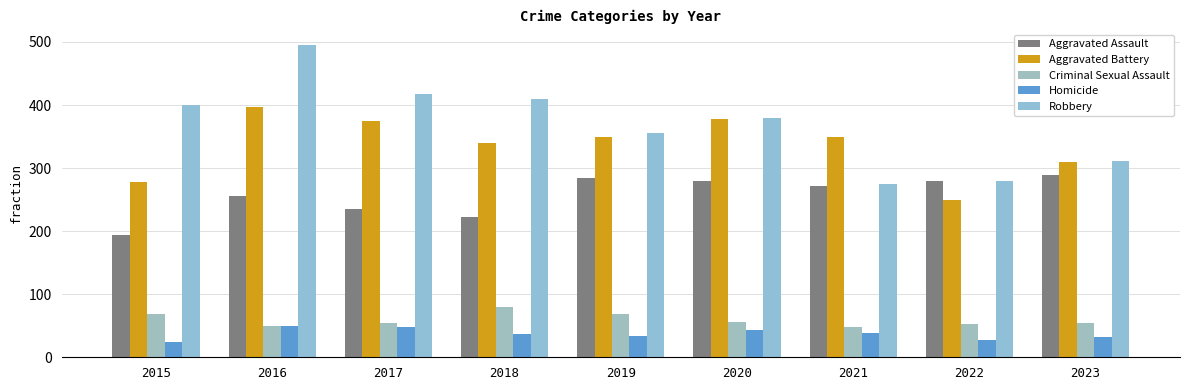

Is the value of Robbery at 2018 greater than the value of Homicide at 2015?

Yes